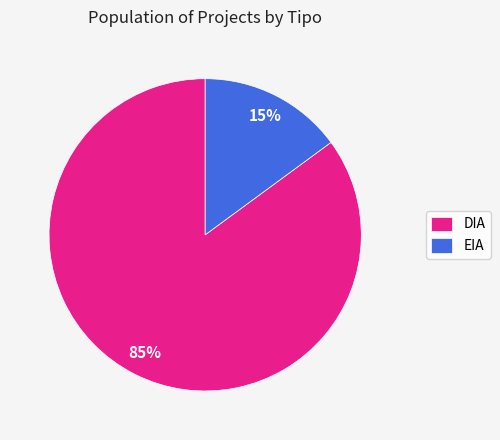

How many segments does this pie chart have?

2